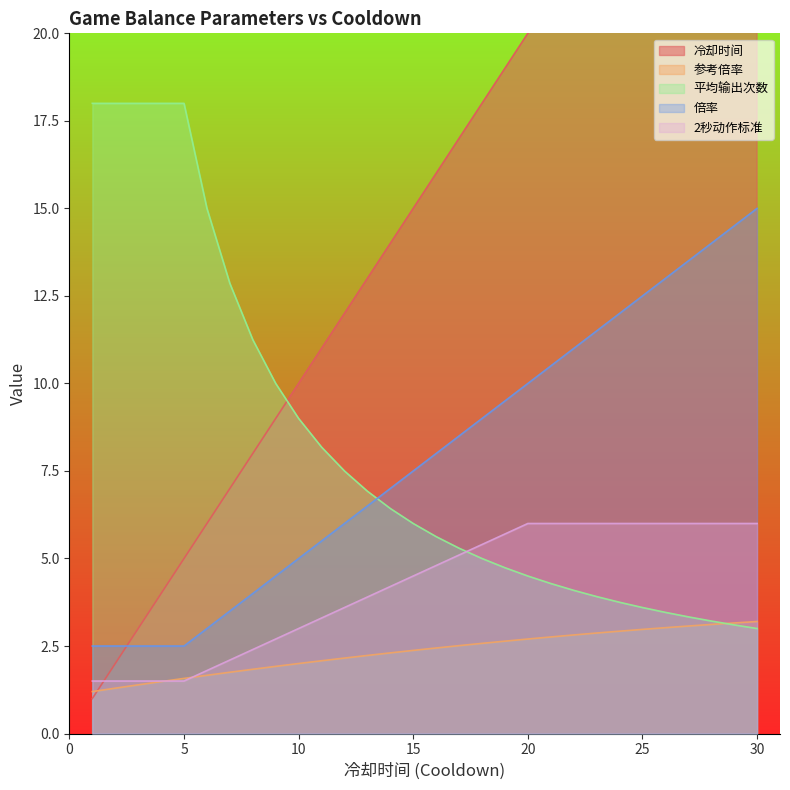

True or false: 倍率 has a value of 2.5 at 1.

True